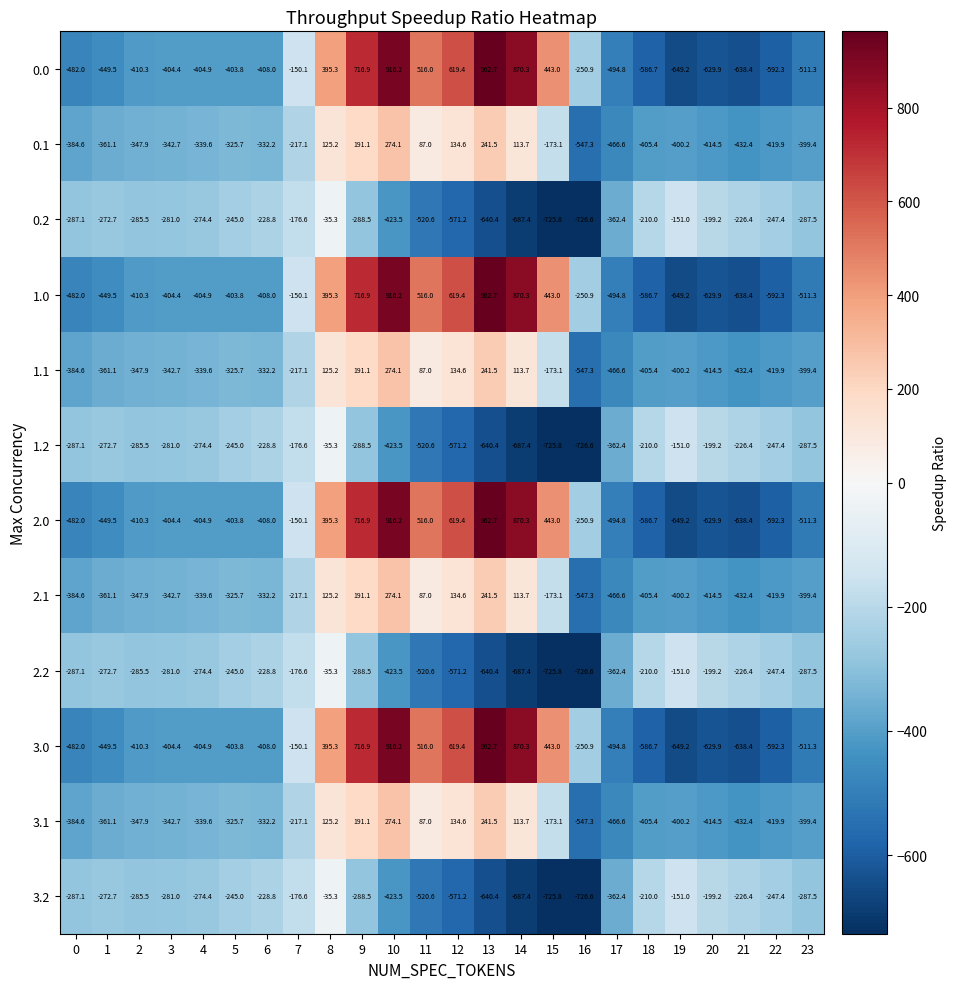

What is the maximum value shown in the chart?

962.7